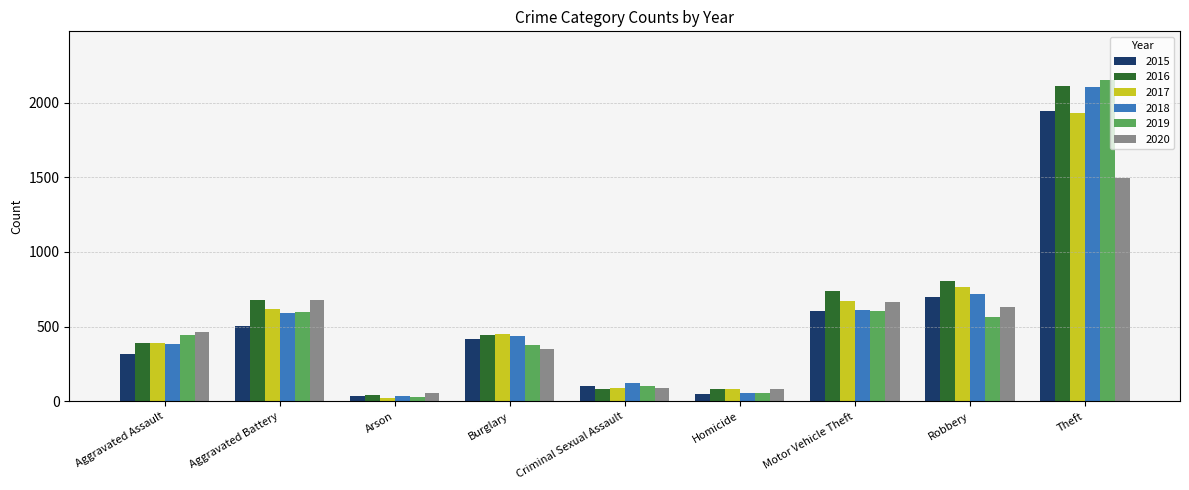

True or false: 2018 has a value of 56 at Homicide.

True